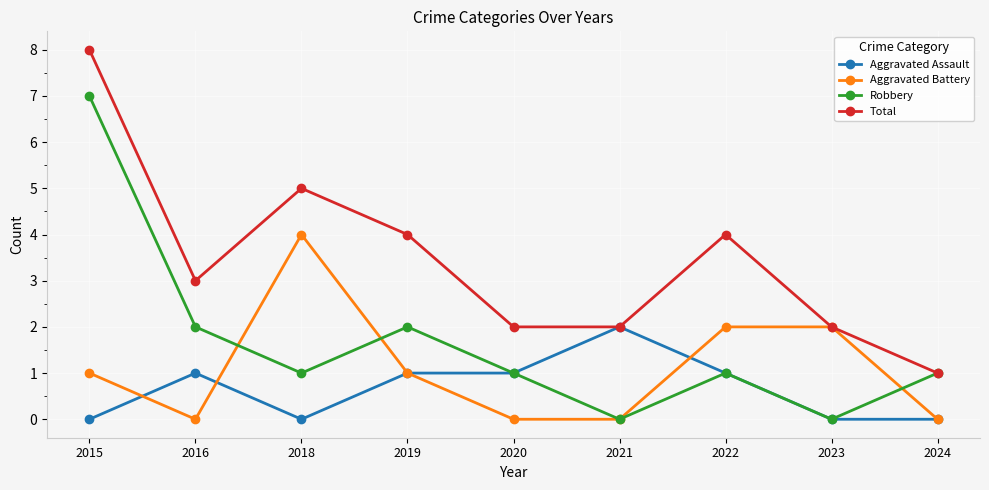

Reading right to left, what are all the values shown in this chart?

Aggravated Assault: 2024=0	2023=0	2022=1	2021=2	2020=1	2019=1	2018=0	2016=1	2015=0
Aggravated Battery: 2024=0	2023=2	2022=2	2021=0	2020=0	2019=1	2018=4	2016=0	2015=1
Robbery: 2024=1	2023=0	2022=1	2021=0	2020=1	2019=2	2018=1	2016=2	2015=7
Total: 2024=1	2023=2	2022=4	2021=2	2020=2	2019=4	2018=5	2016=3	2015=8